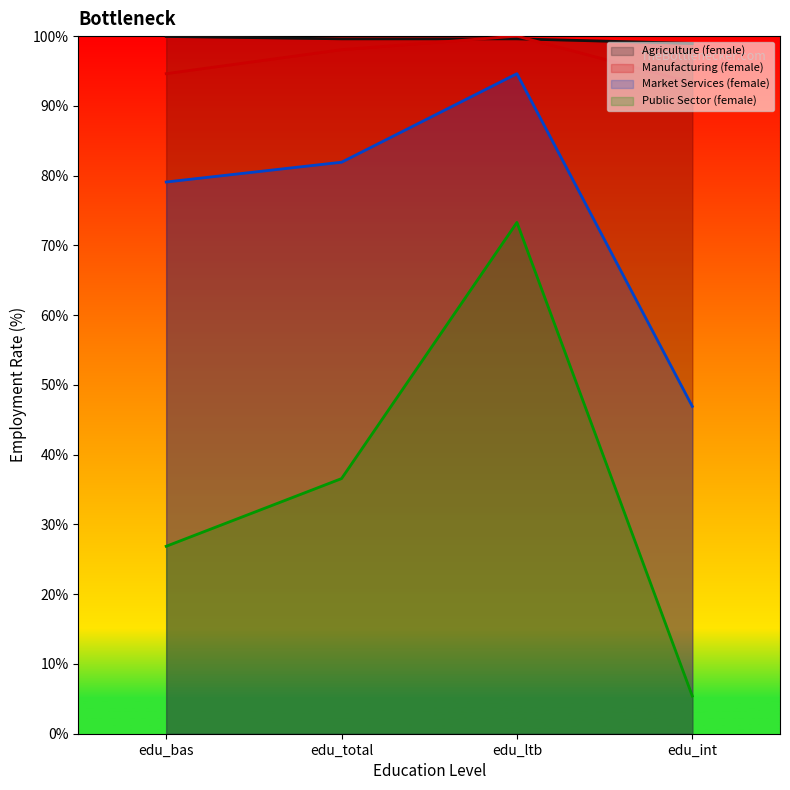

What is the approximate value of Market Services (female) at edu_bas?

79.1